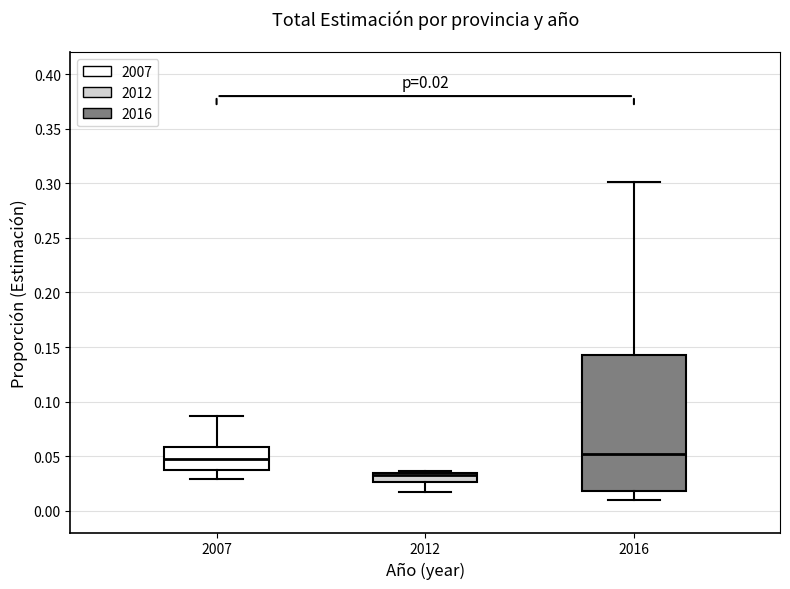

Which box is the tallest, from its lower edge to its upper edge?

2016